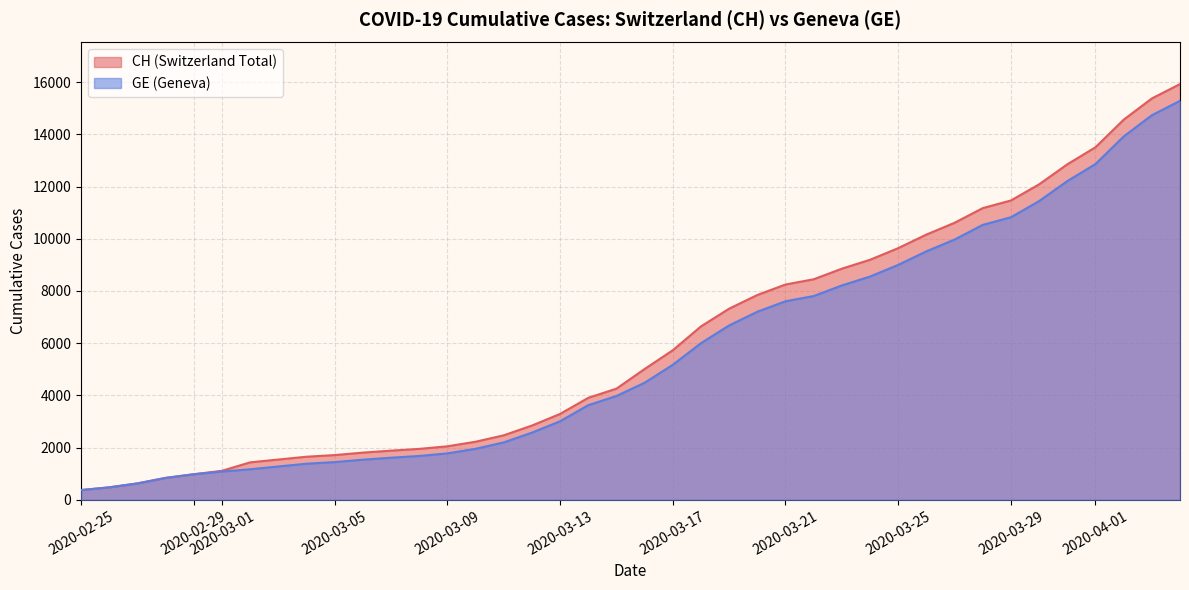

Which category has the lowest value in the GE series?

2020-02-25